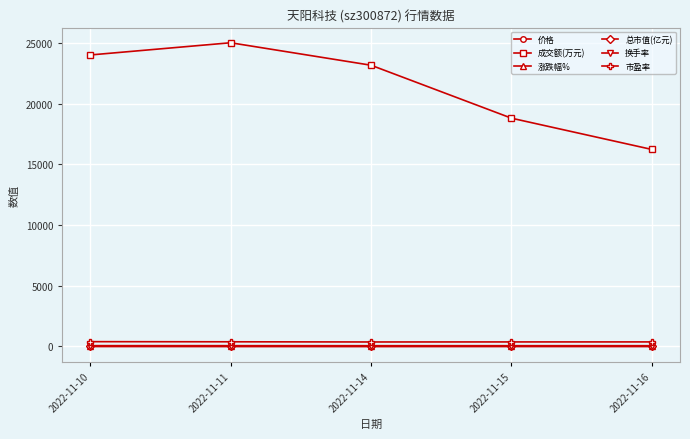

Rank the categories by 成交额(万元) value from highest to lowest.

2022-11-11, 2022-11-10, 2022-11-14, 2022-11-15, 2022-11-16